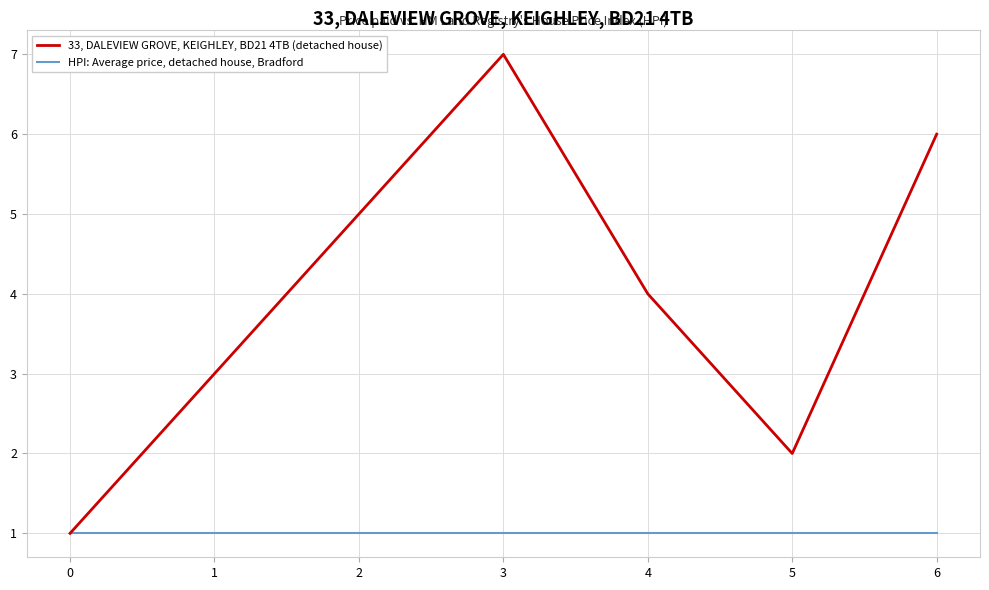

Reading left to right, what are all the values shown in this chart?

33, DALEVIEW GROVE, KEIGHLEY, BD21 4TB (detached house): 0=1	1=3	2=5	3=7	4=4	5=2	6=6
HPI: Average price, detached house, Bradford: 0=1	1=1	2=1	3=1	4=1	5=1	6=1